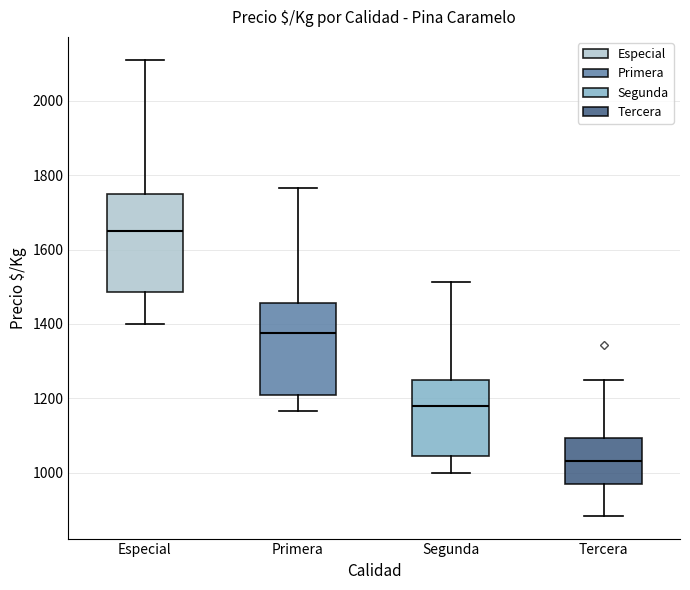

Reading left to right, read every box against the y-axis: the position of its median line, the range the box covers, and the ends of its whiskers. The values are not printed on the chart, so give them approximately, as read against the axis.

Especial: median 1660, box 1480 to 1760, whiskers 1400 to 2120
Primera: median 1380, box 1200 to 1460, whiskers 1160 to 1760
Segunda: median 1180, box 1040 to 1240, whiskers 1000 to 1520
Tercera: median 1040, box 960 to 1100, whiskers 880 to 1260